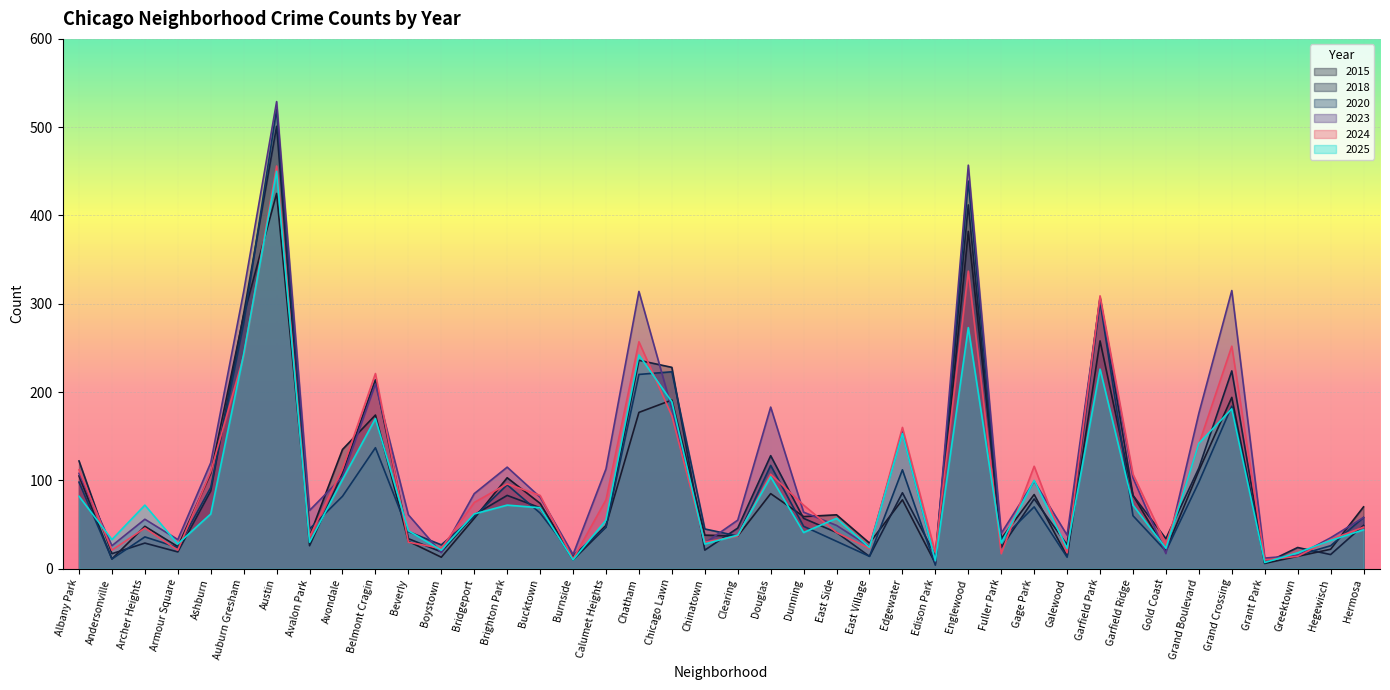

True or false: 2015 has a value of 12 at Burnside.

True